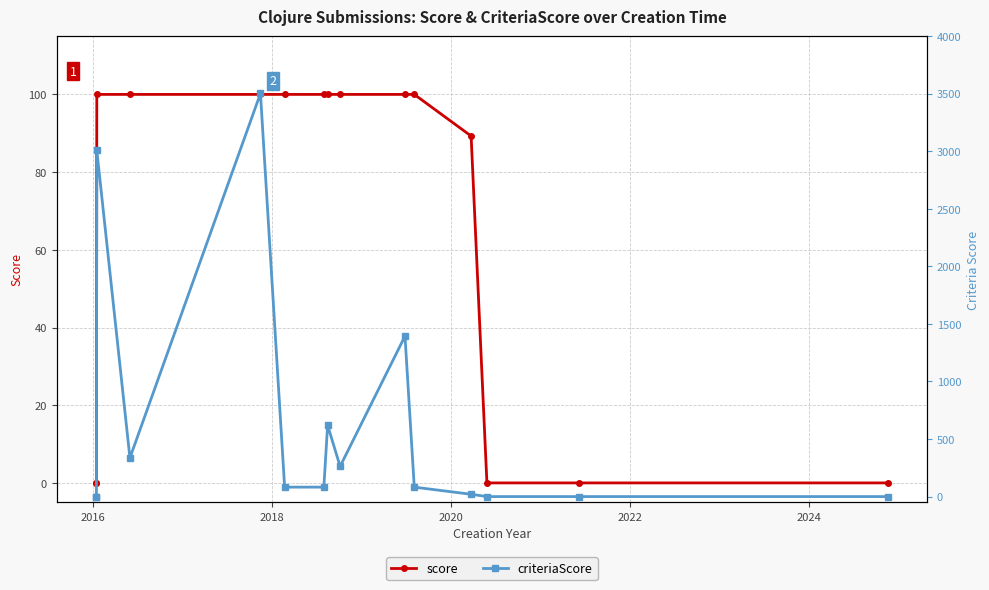

What are all the series names shown in the legend?

score, criteriaScore